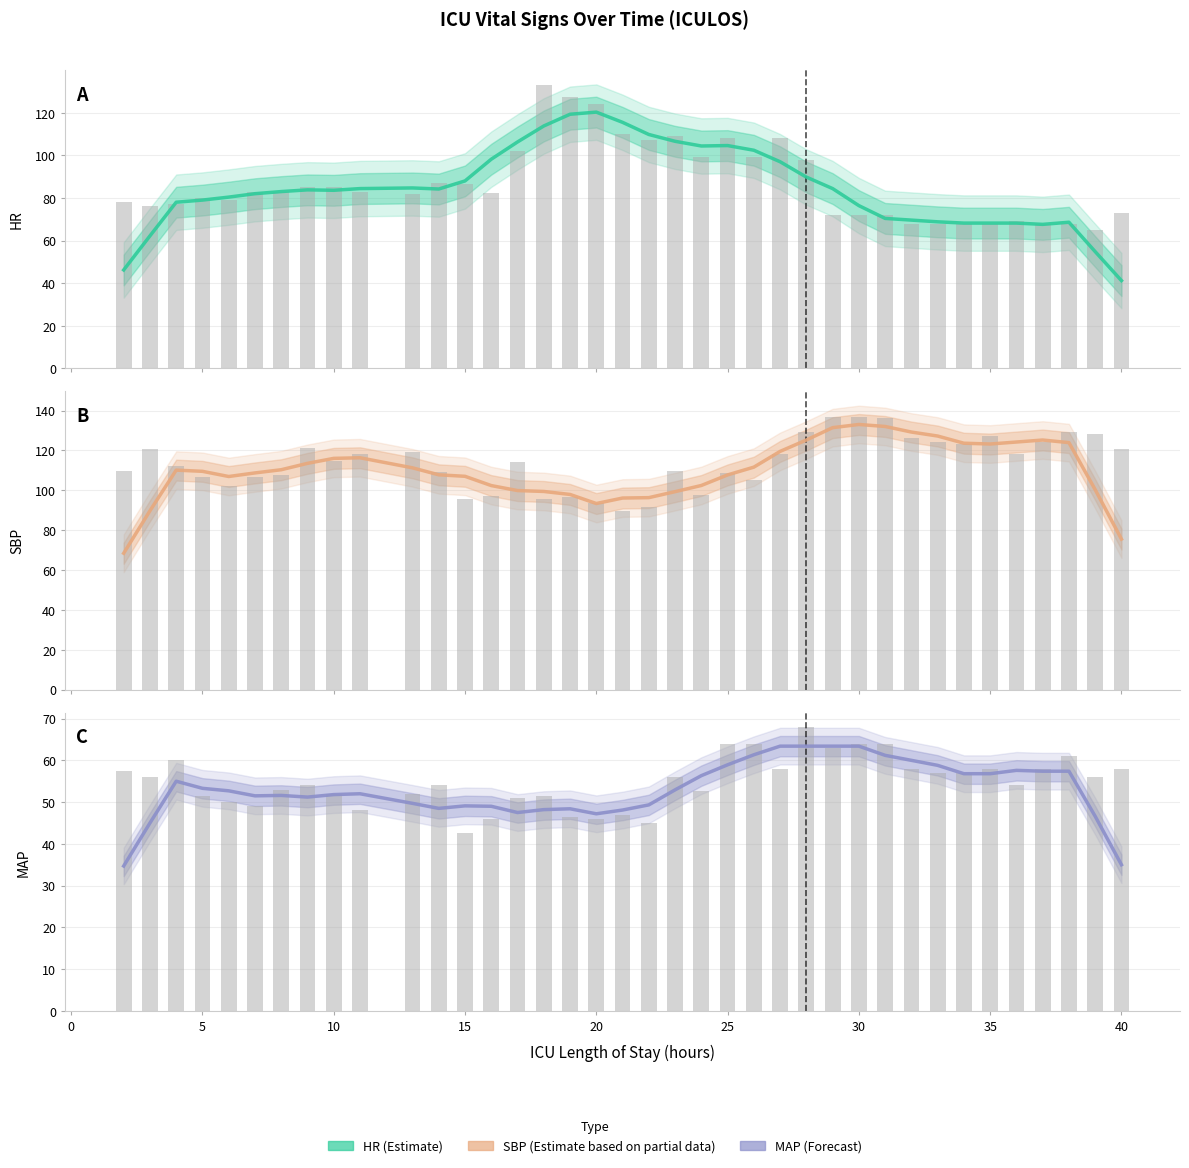

What is the difference between the maximum and minimum values in the HR series?

79.1